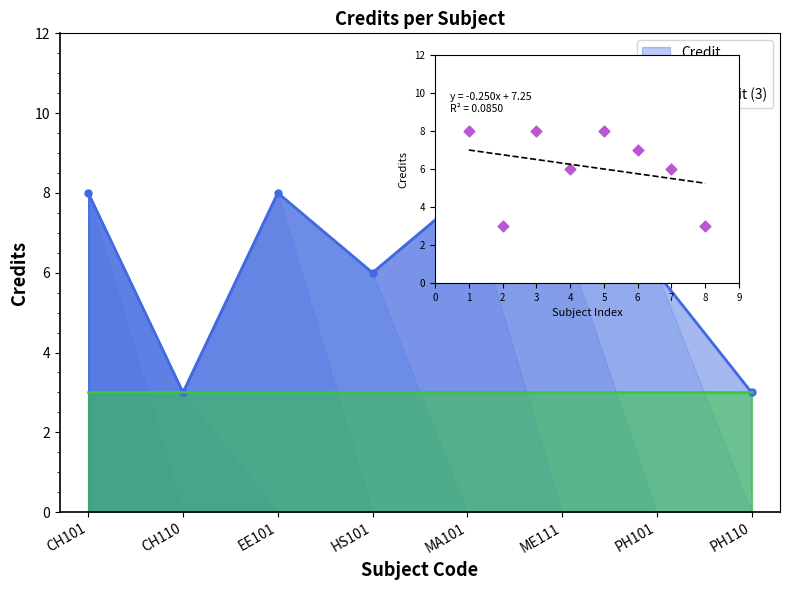

At how many categories does at least one series exceed 7?

3